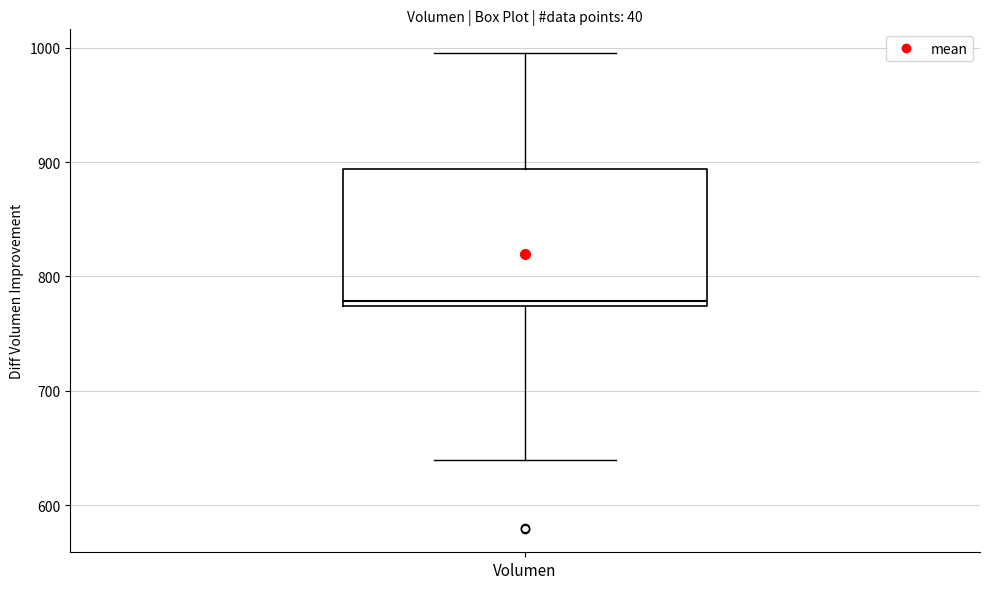

Read this box plot against the y-axis: the position of the median line, the range covered by the box, and the ends of both whiskers. The values are not printed on the chart, so give them approximately, as read against the axis.

median 780, box 770 to 890, whiskers 640 to 1000